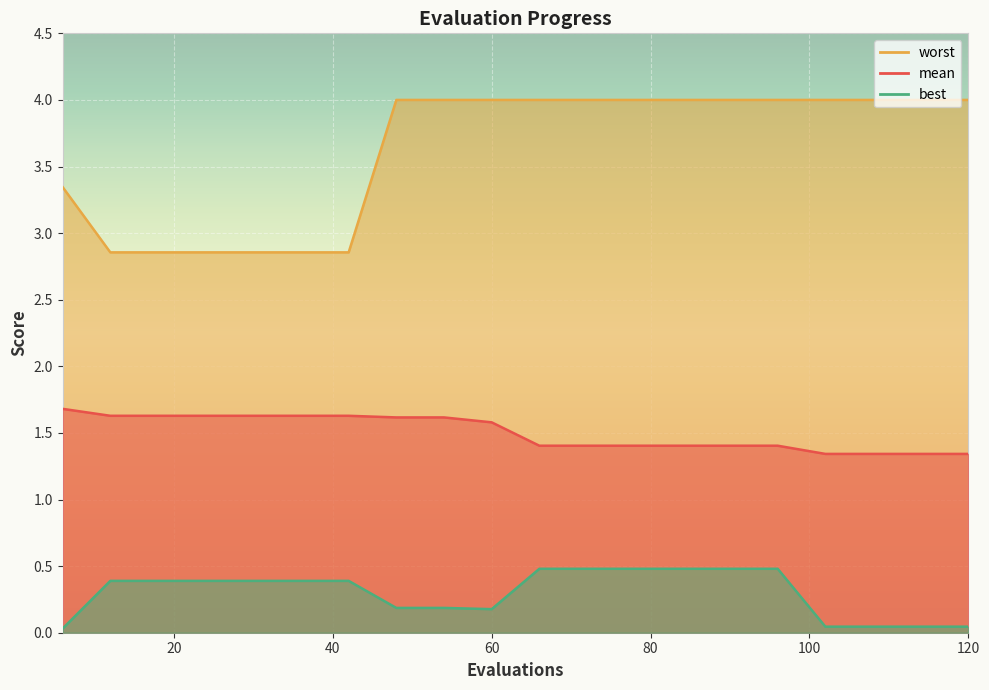

Which label corresponds to the largest value in the chart?

48